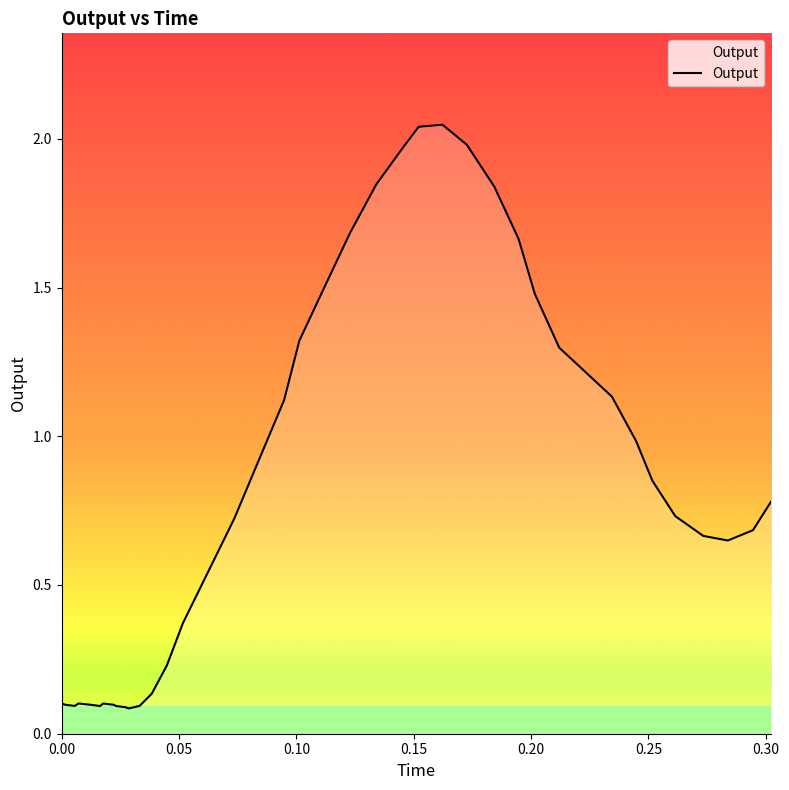

At which category does the chart reach its minimum across all series?

0.028561999999999976